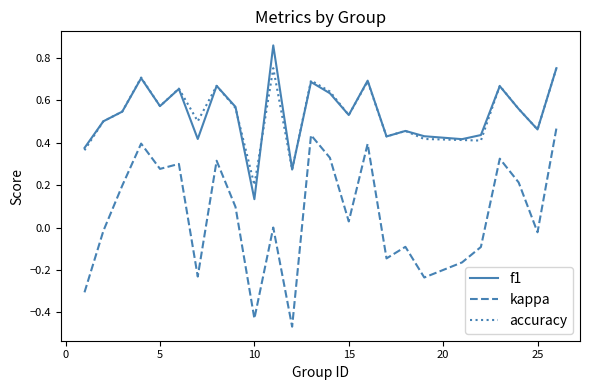

Which series has the largest range (max minus min)?

kappa